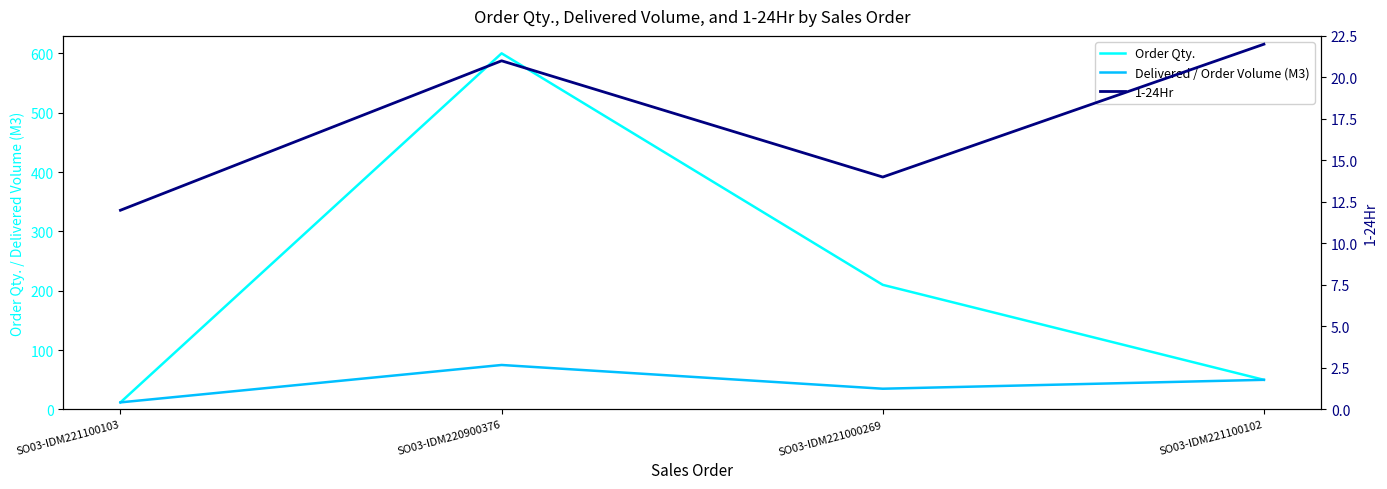

Is the value of Order Qty. at SO03-IDM221100102 greater than the value of 1-24Hr at SO03-IDM220900376?

Yes